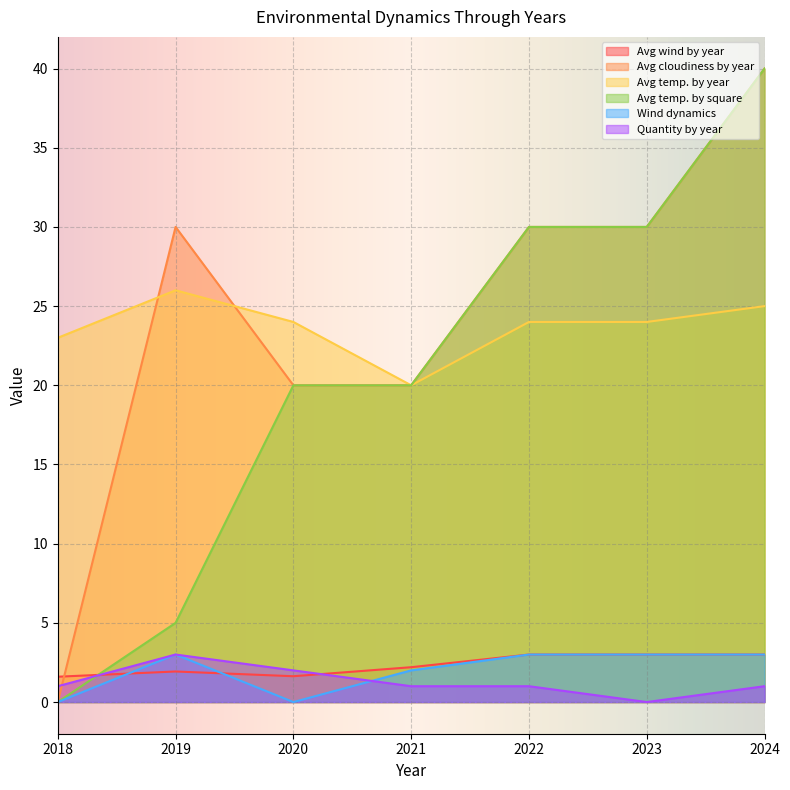

What is the difference between the second highest and second lowest values in the Avg temp. by square series?

25.0